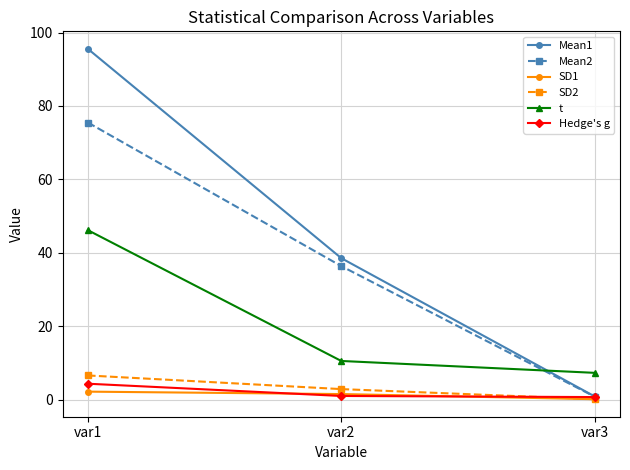

At which label does t reach its minimum?

var3